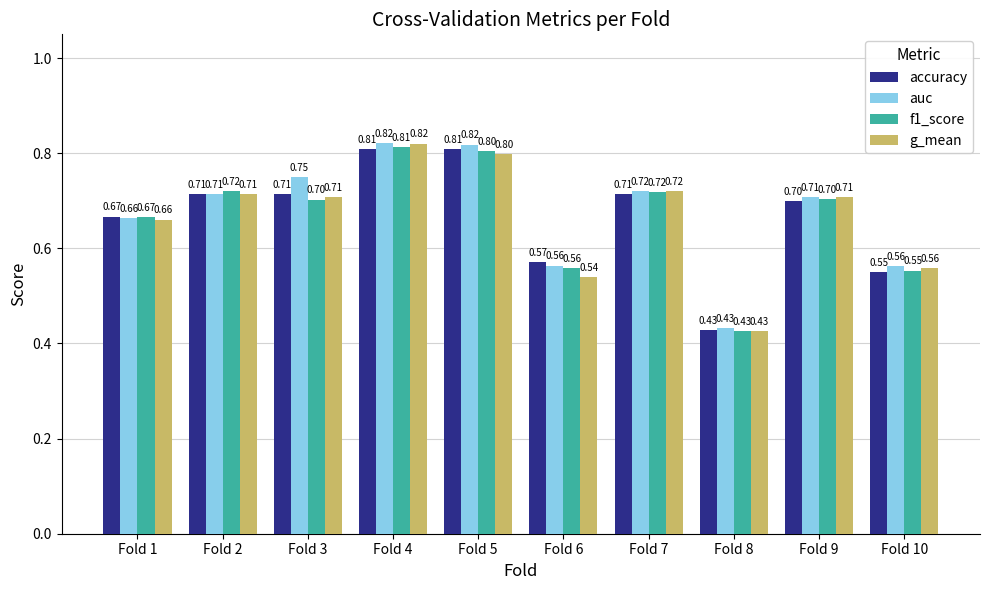

At which category is the sum across all series the highest?

Fold 4